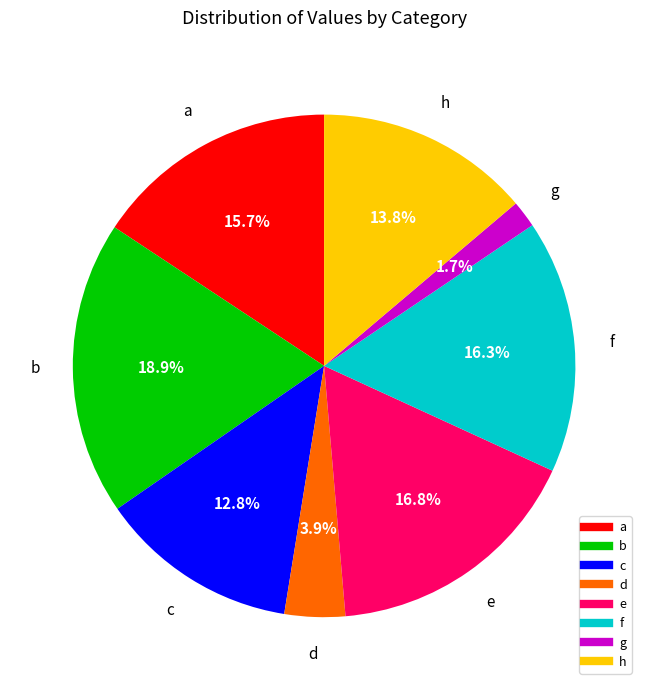

To the nearest percent, what is the difference between the largest and smallest slice percentages?

17%